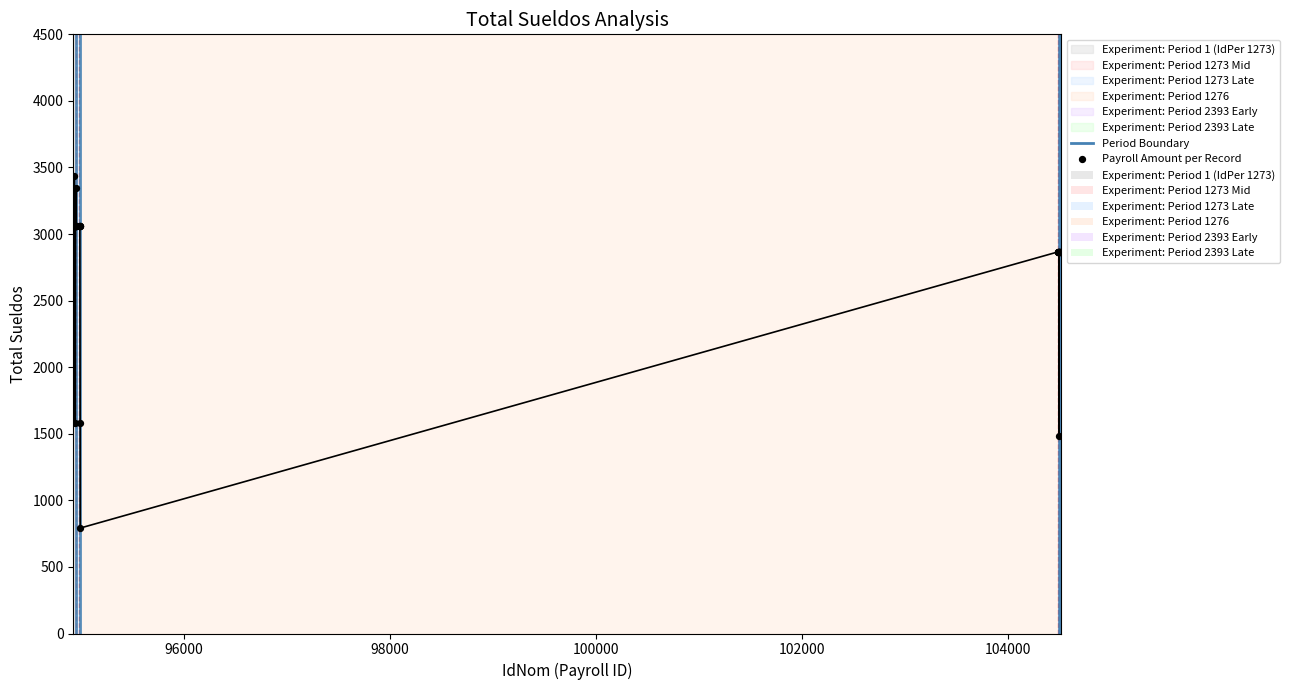

What is the change in value from 94947 to 94959?

+286.6